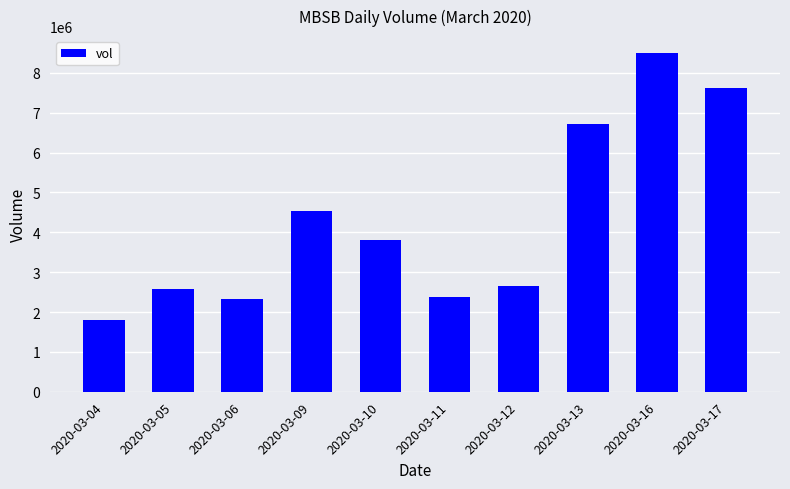

Where does the data first go above 3816300?

2020-03-09